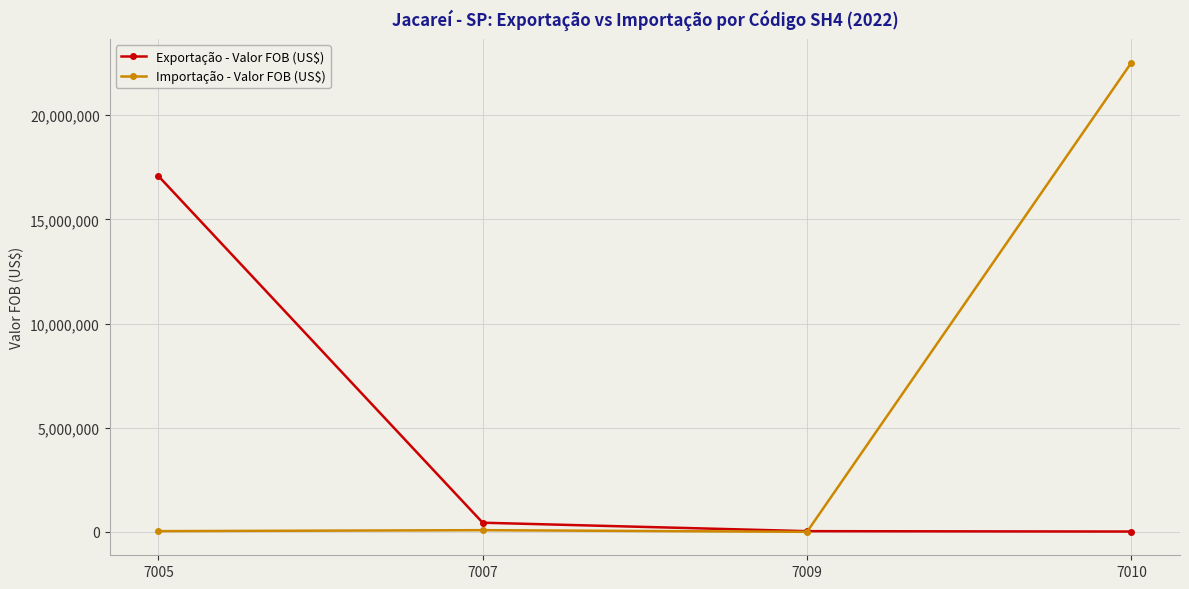

At which label is Importação - Valor FOB (US$) closest to 11260313?

7007